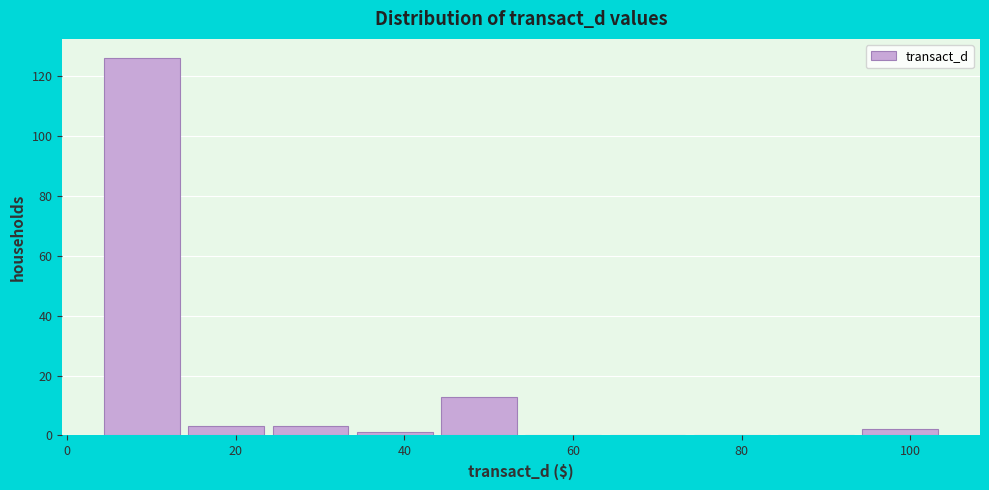

Reading left to right, transcribe this chart: for each bar, give the range it covers on the x-axis and its height. Neither the bar edges nor the heights are printed on the chart, so give them approximately, as read against the axes.

4 to 14: 126
14 to 24: 4
24 to 34: 4
34 to 44: under 2
44 to 54: 14
54 to 64: 0
64 to 74: 0
74 to 84: 0
84 to 94: 0
94 to 104: 2